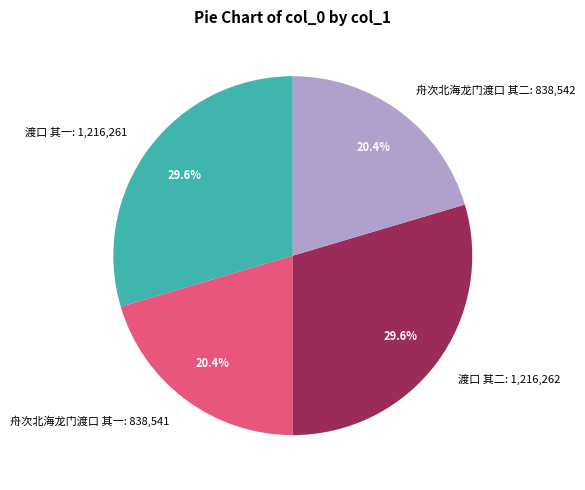

Does any single category account for the majority?

No